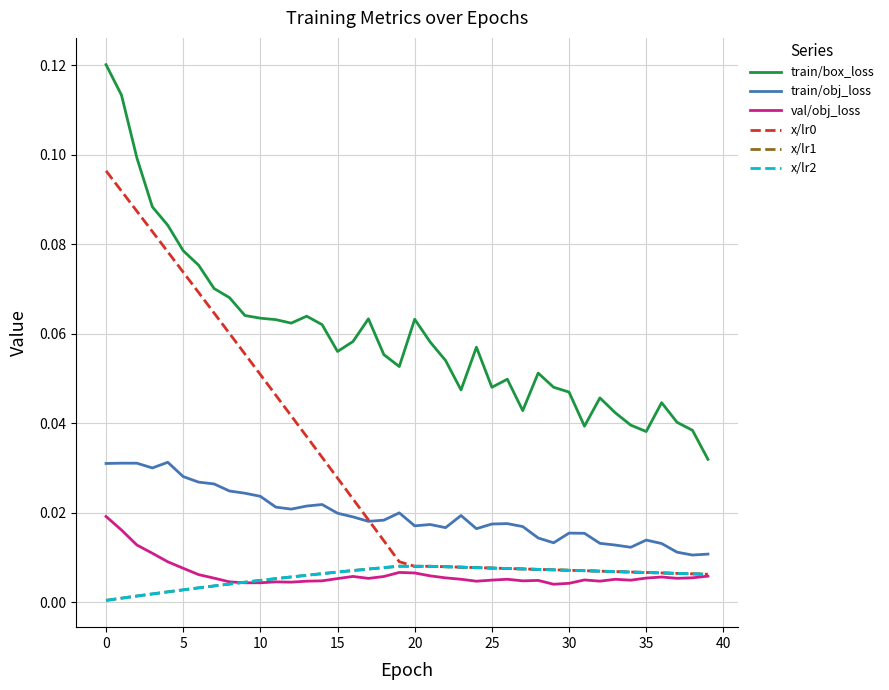

Does the chart display data point markers on the line(s)?

No